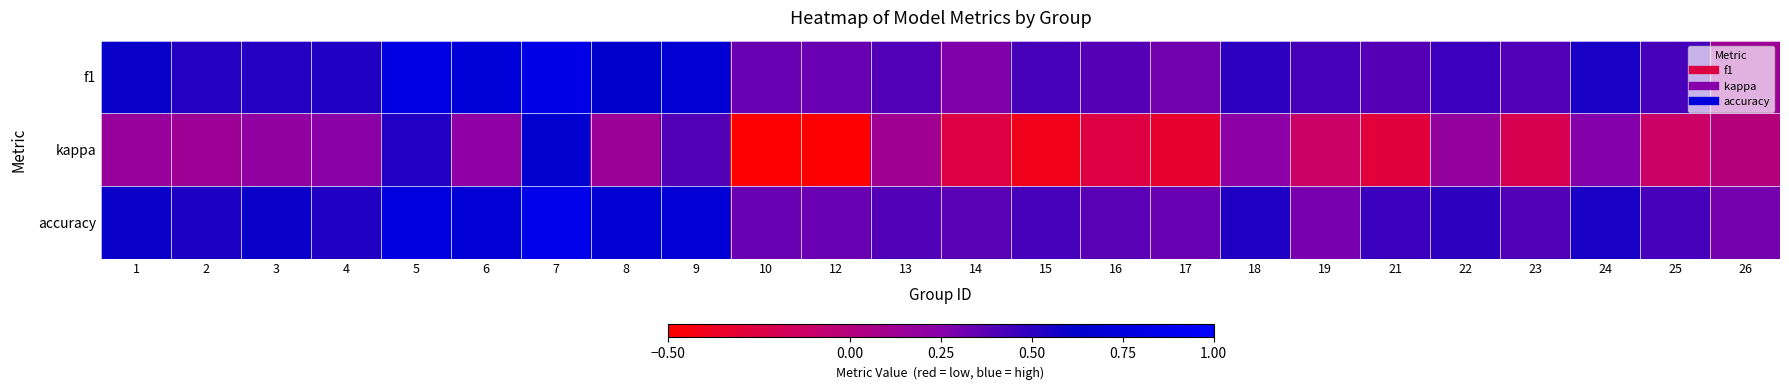

Which has a higher value, 25 or 14?

25